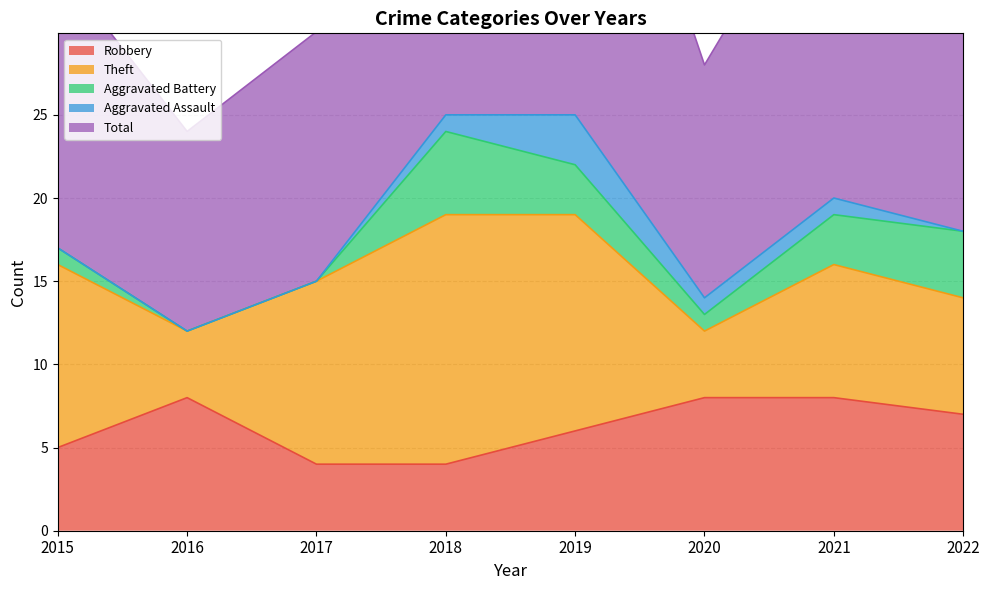

How many times do Robbery and Theft cross each other?

3